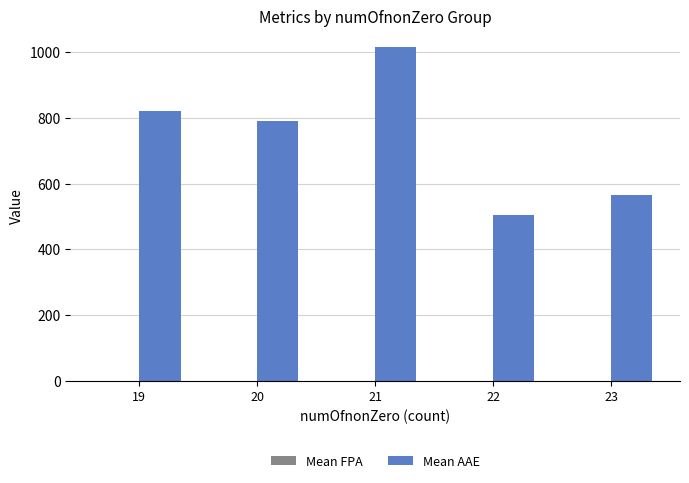

What is the greatest value displayed?

1014.4